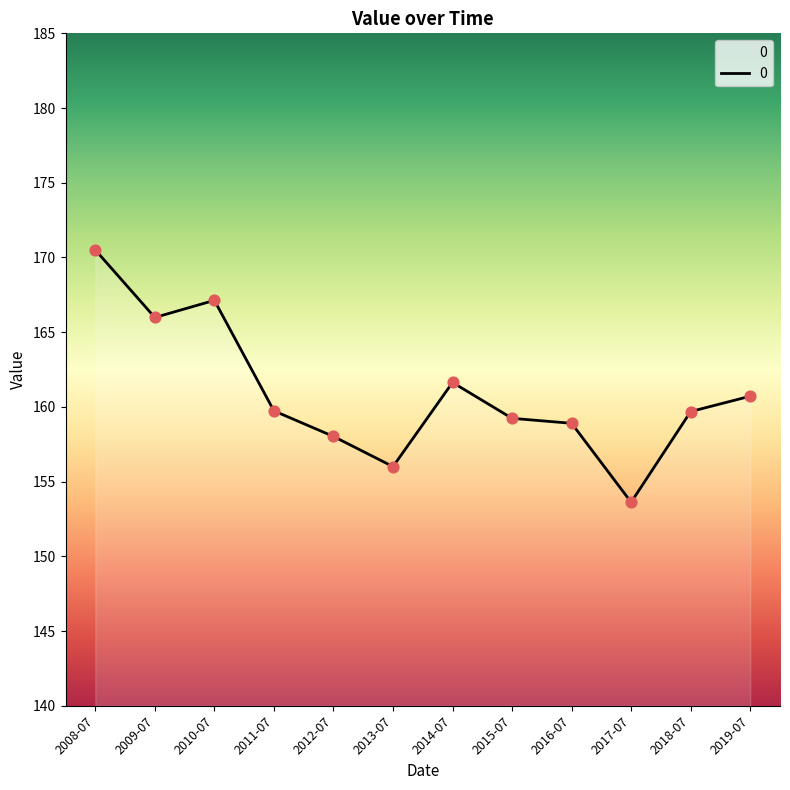

What is the change in value from 2008-07 to 2010-07?

-3.4